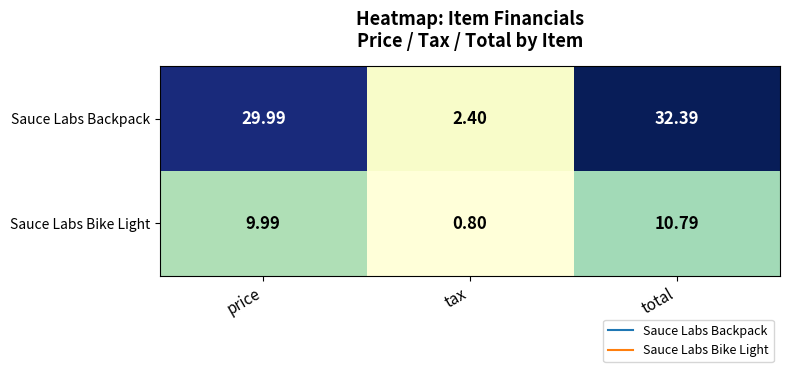

Which series has the widest spread of values?

Sauce Labs Backpack